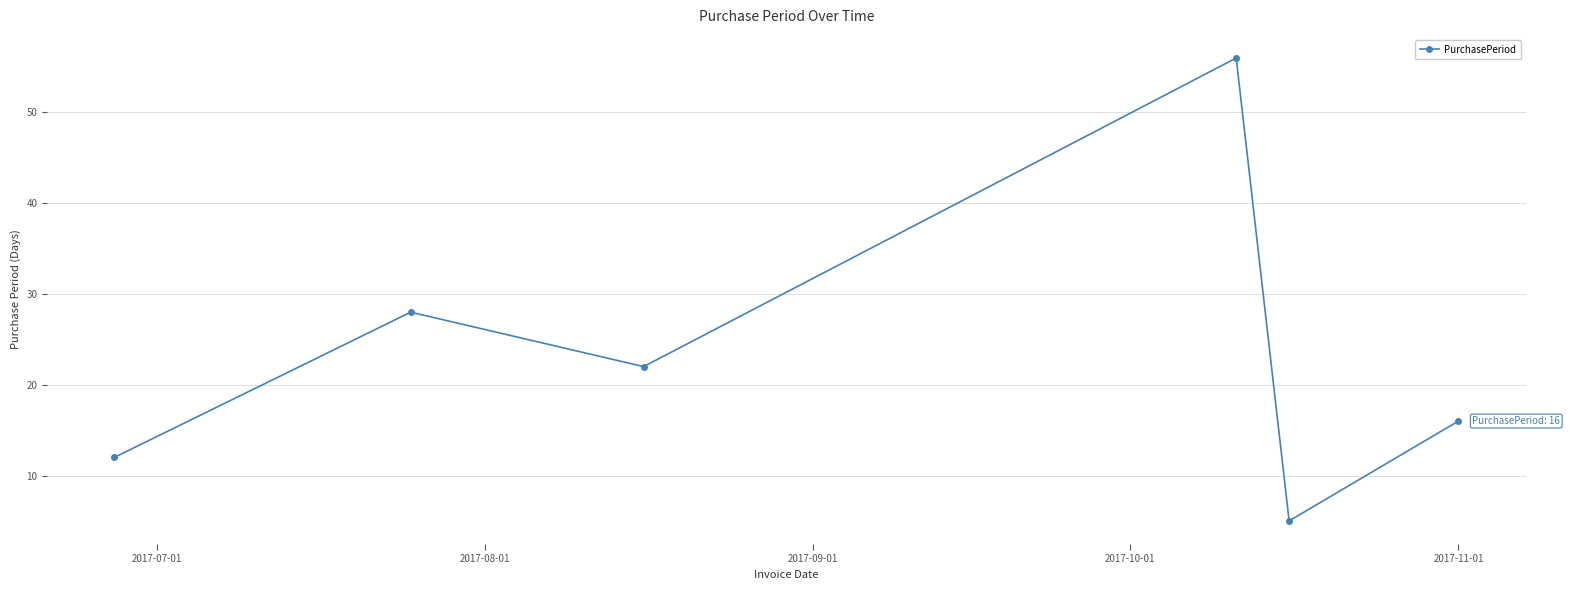

What is the minimum value shown in the chart?

5